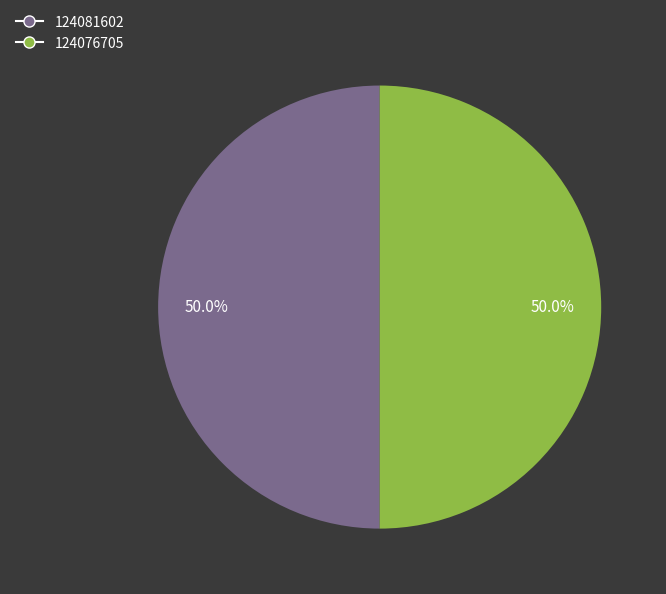

To the nearest percent, what percentage of the pie is 124076705?

50%